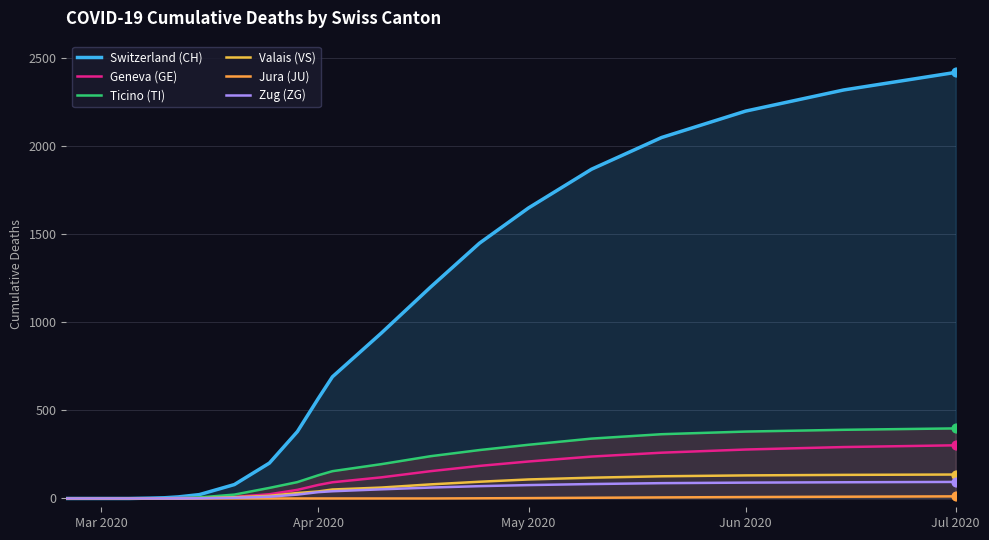

At how many categories does at least one series exceed 1718?

5